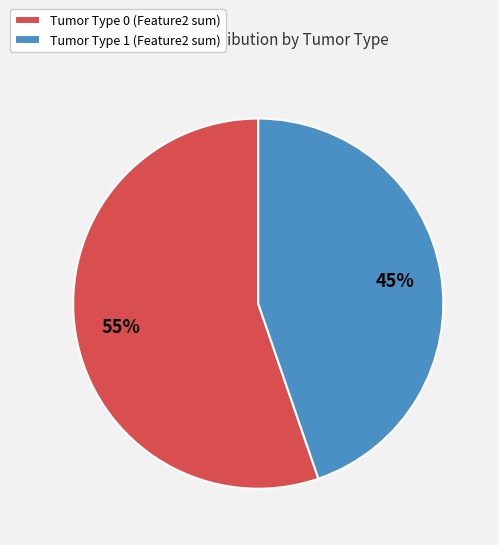

Which category has the smallest portion of the pie?

Tumor Type 1 (Feature2 sum)